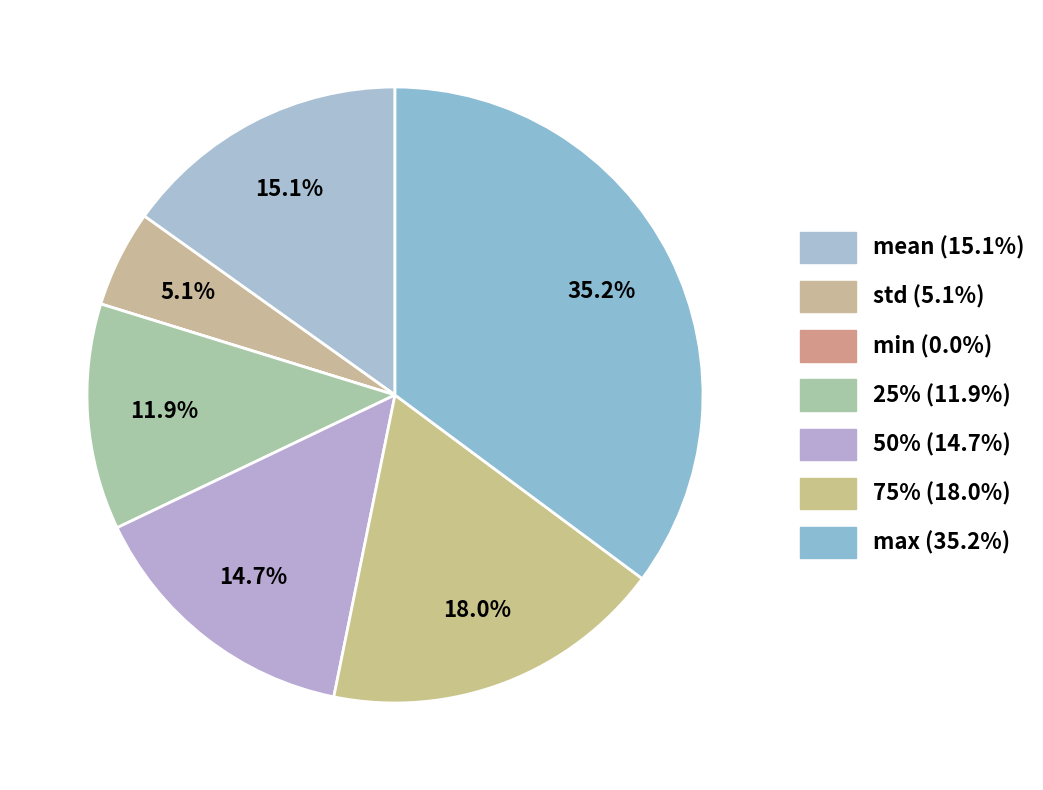

Which category has the smallest portion of the pie?

min